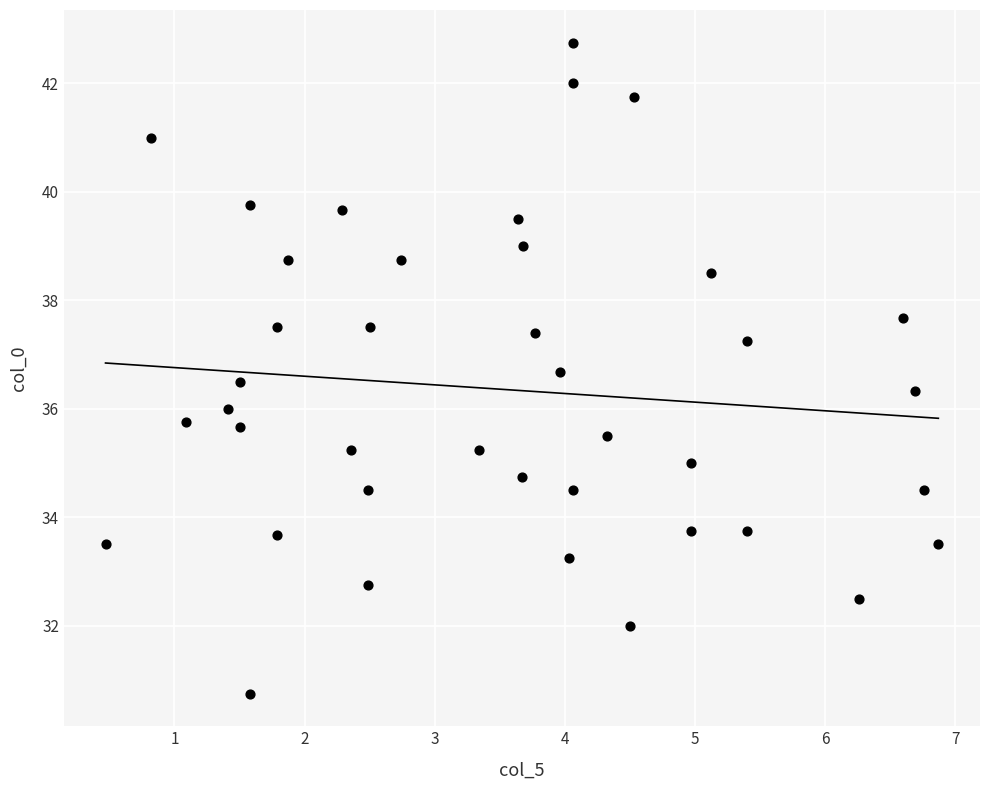

What is the range of X values (max minus min)?

6.4